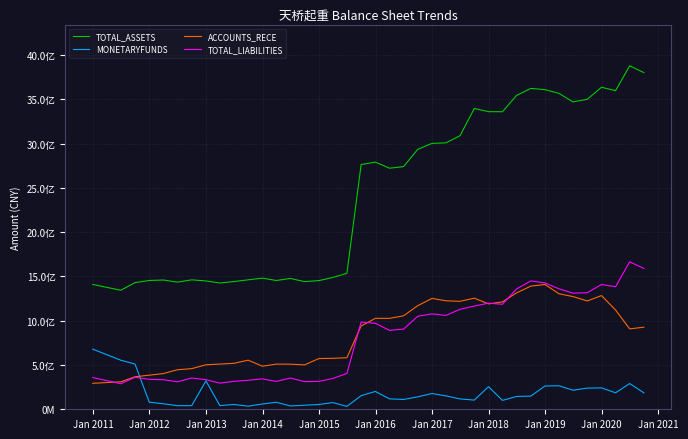

True or false: TOTAL_LIABILITIES and MONETARYFUNDS intersect in this chart.

True